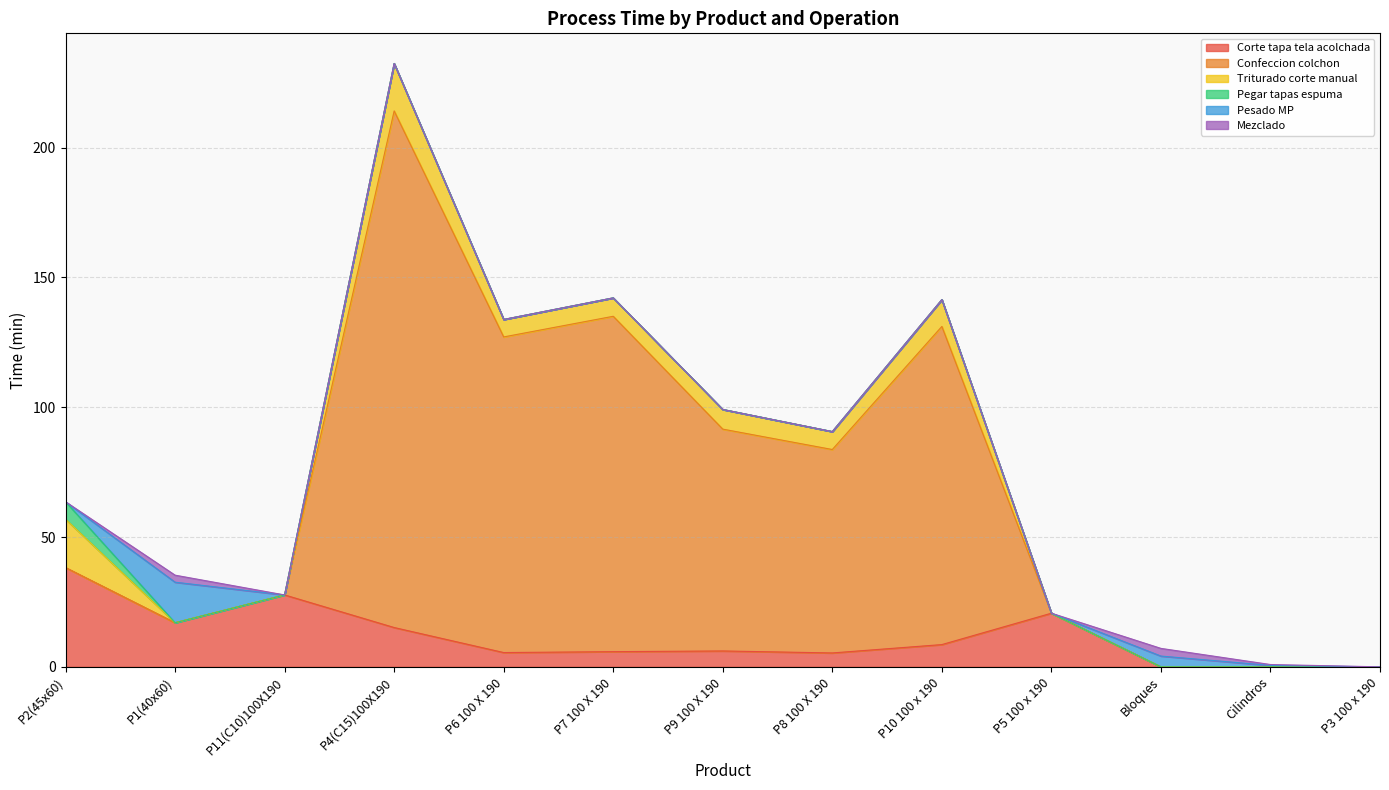

At which category is the sum across all series the highest?

P4(C15)100X190